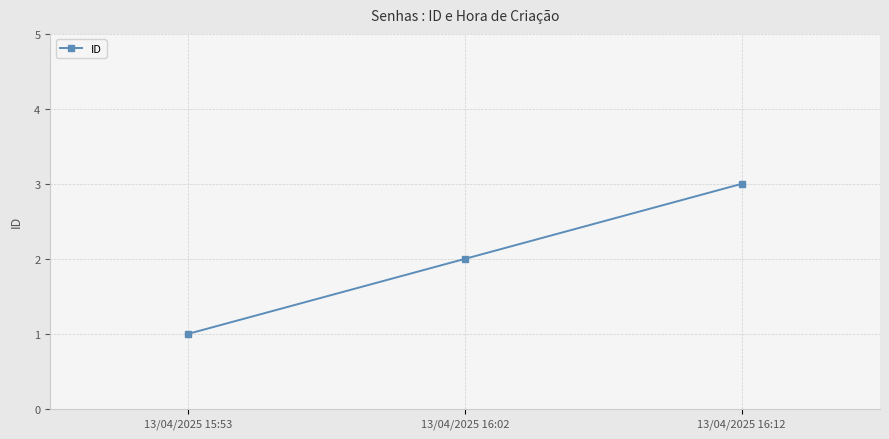

Does the chart have visible grid lines?

Yes